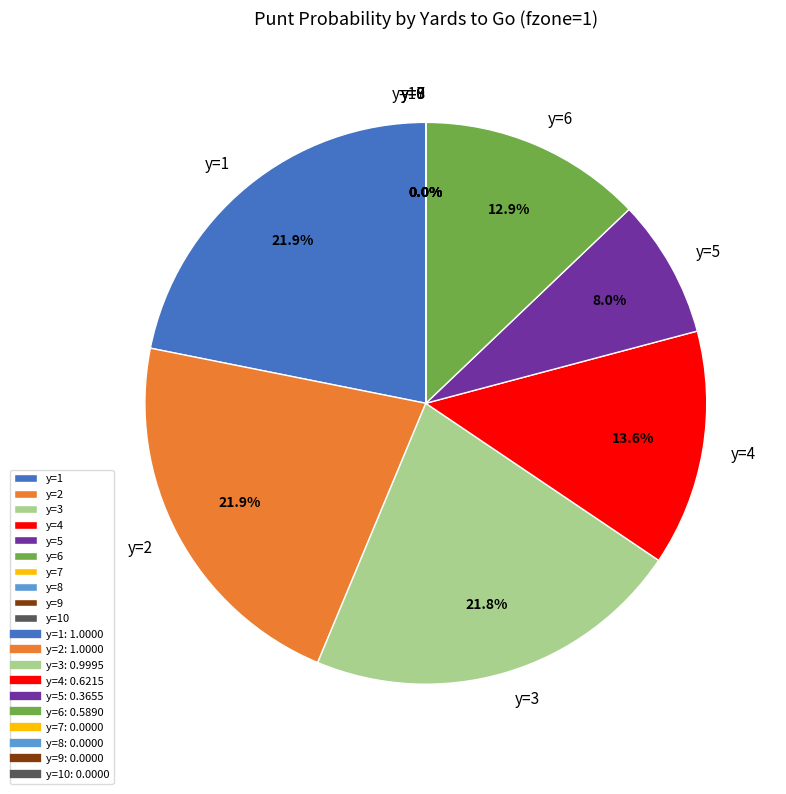

Which slice is the smallest?

y=7